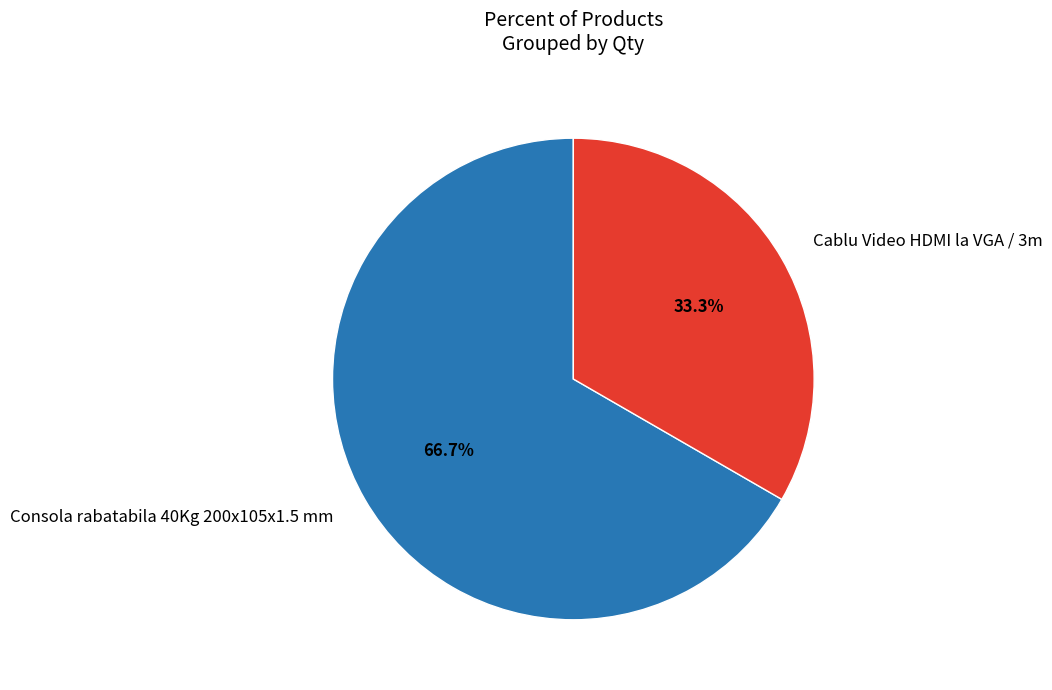

To the nearest percent, what is the difference between the largest and smallest slice percentages?

33%